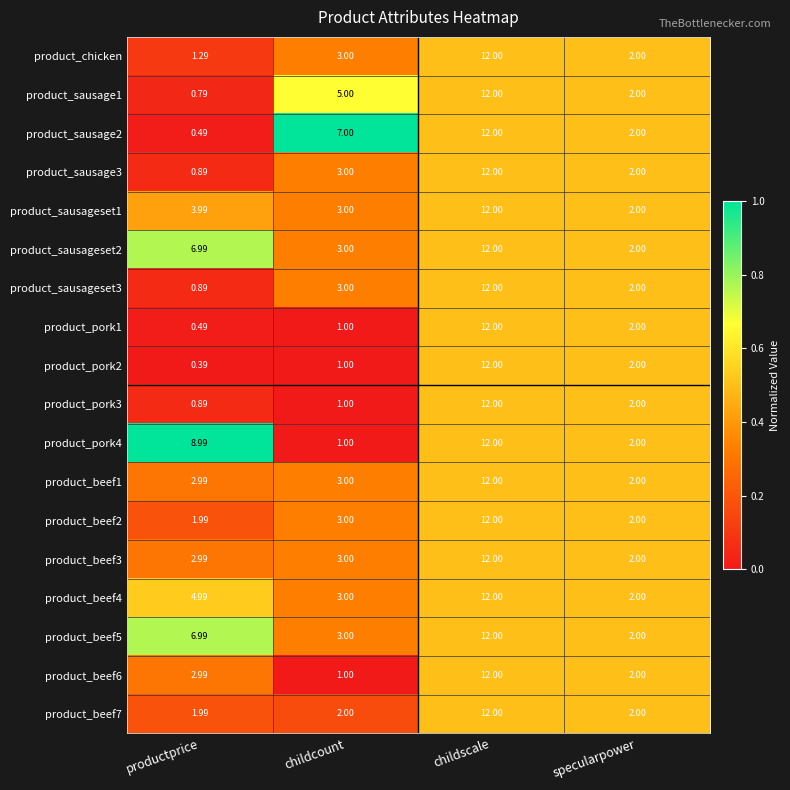

Rank the categories by product_pork1 value from lowest to highest.

productprice, childcount, specularpower, childscale